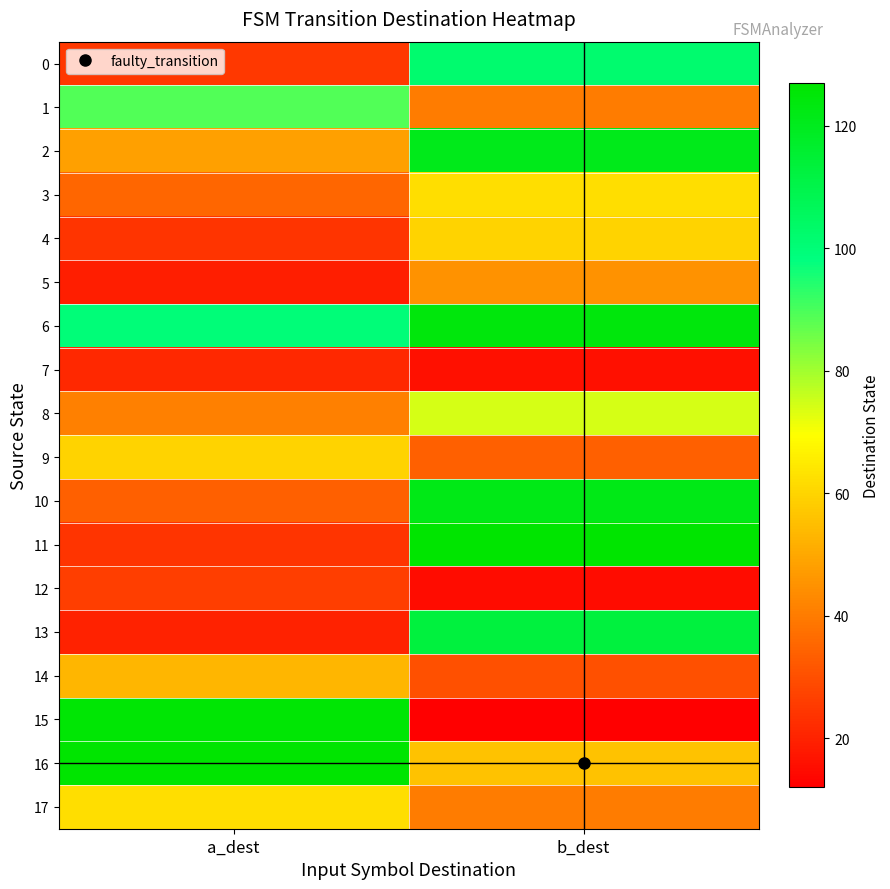

Between a_dest and b_dest, which series saw the biggest shift?

15